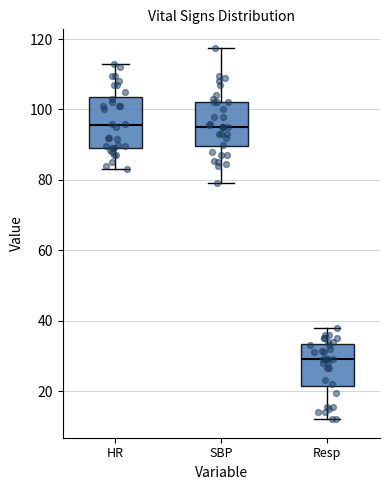

Where does the upper whisker of the box for SBP end on the y-axis? The values are not printed on the chart, so give them approximately, as read against the axis.

118